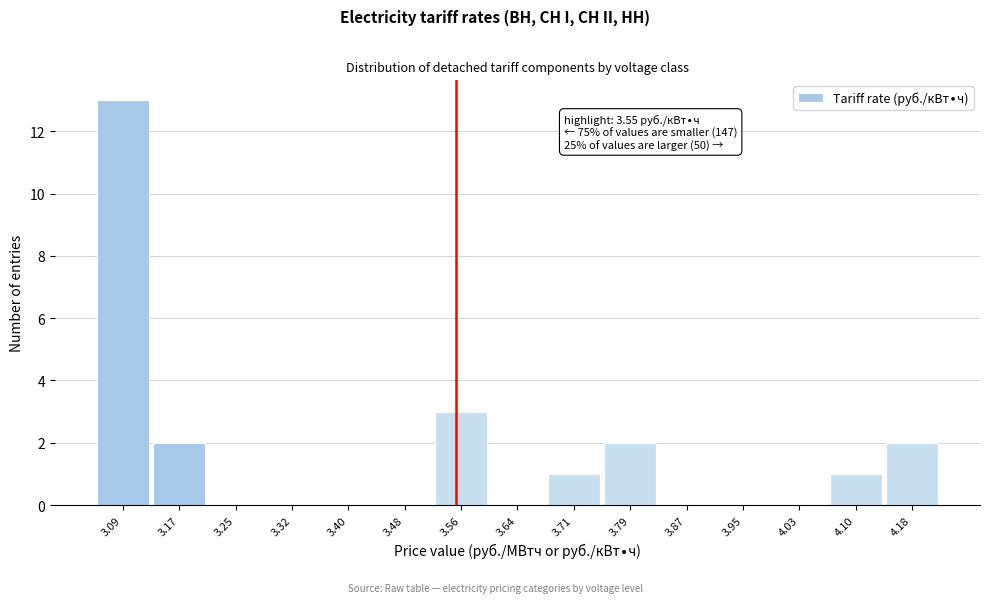

Over which range of the x-axis is the bar tallest?

3.05 to 3.13